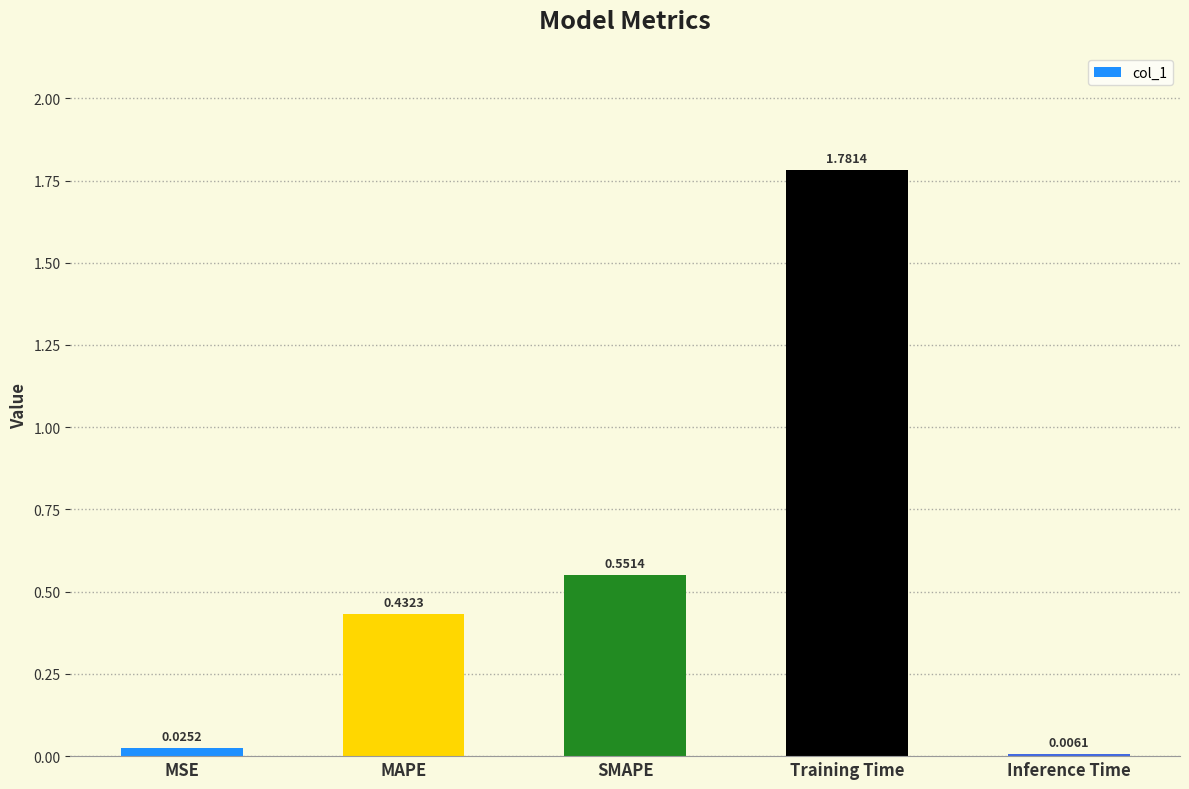

Which category has the highest value across all series?

Training Time